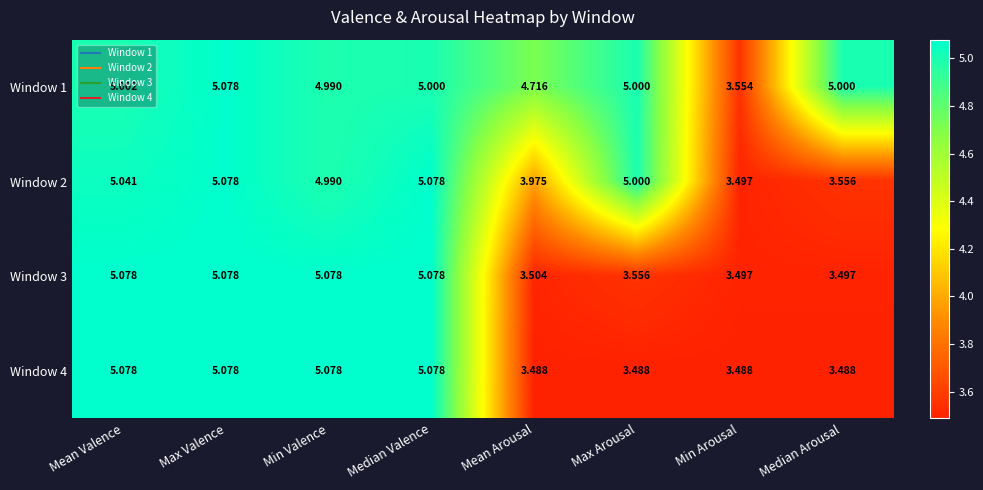

Where does the Window 1 series first go above 5?

Mean Valence